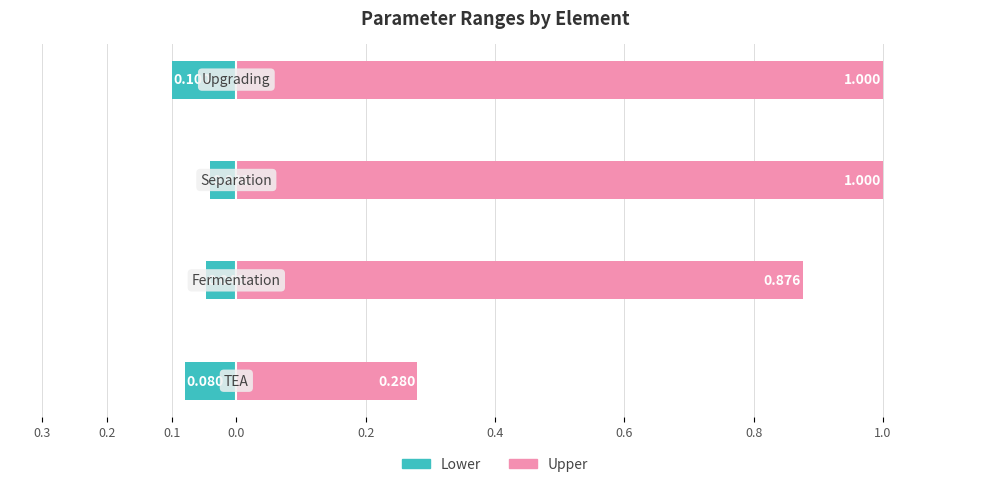

What is the sum of all Lower values?

0.3